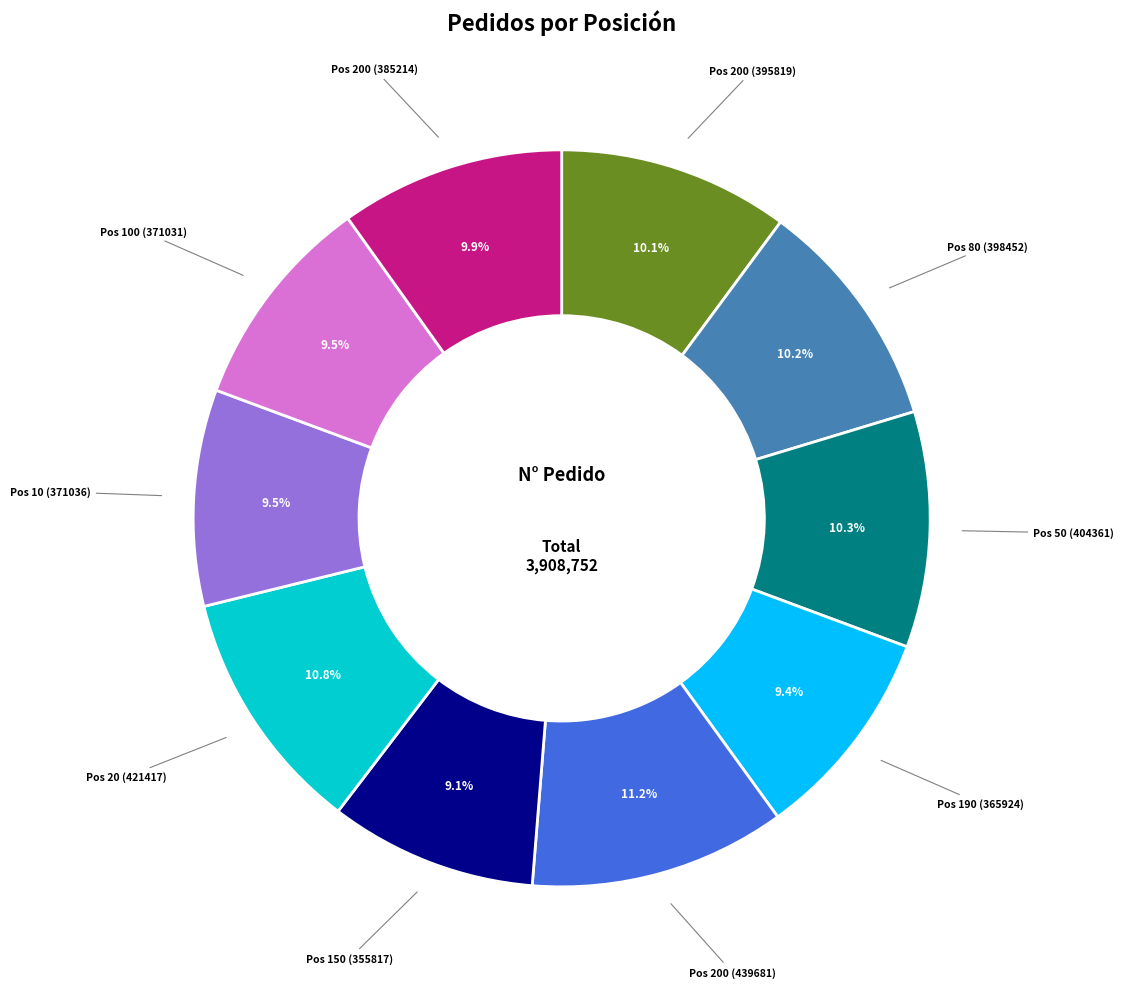

What percentage do Pos 200 (395819) and Pos 10 (371036) together represent?

19.6%